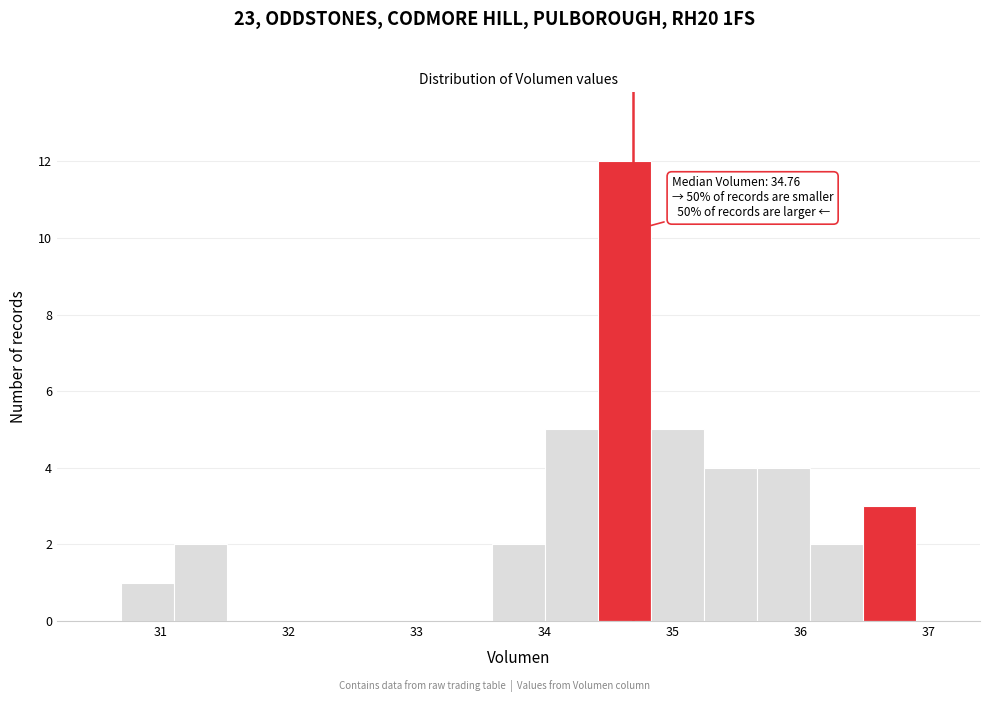

Which range on the x-axis has the tallest bar?

34.4 to 34.8